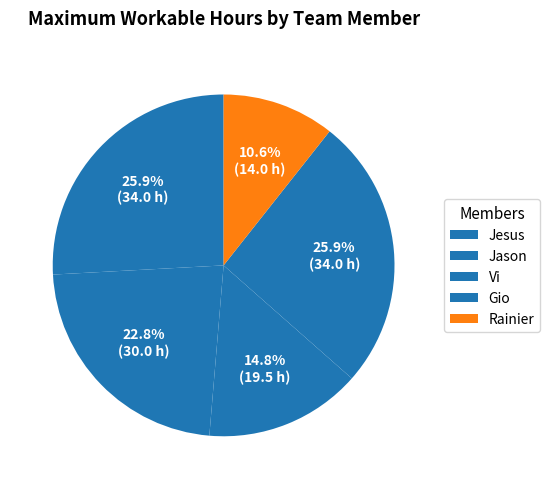

What is the largest slice in the pie chart?

Jesus